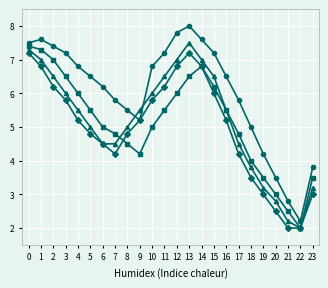

What is the total value across all series at 18?

16.3